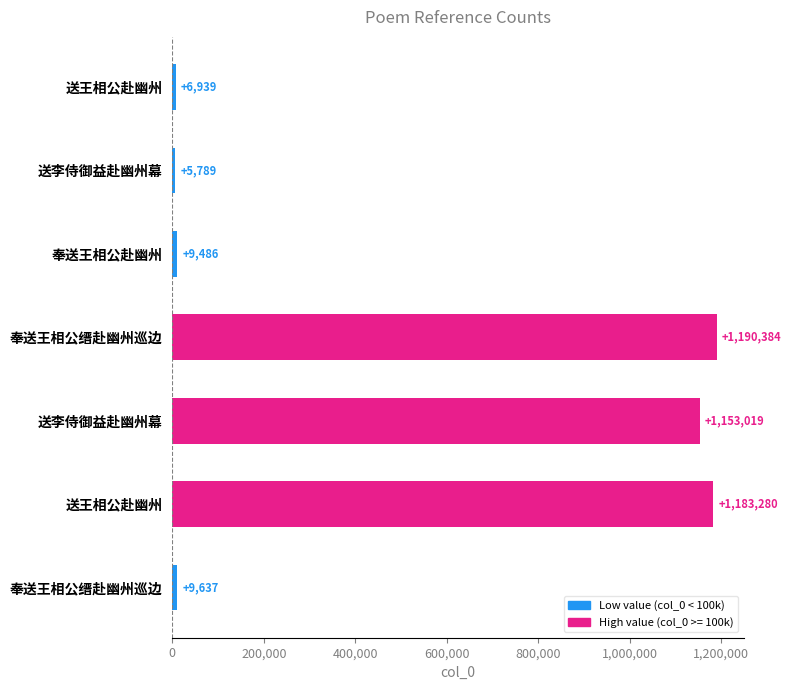

How many series are shown in this chart?

1